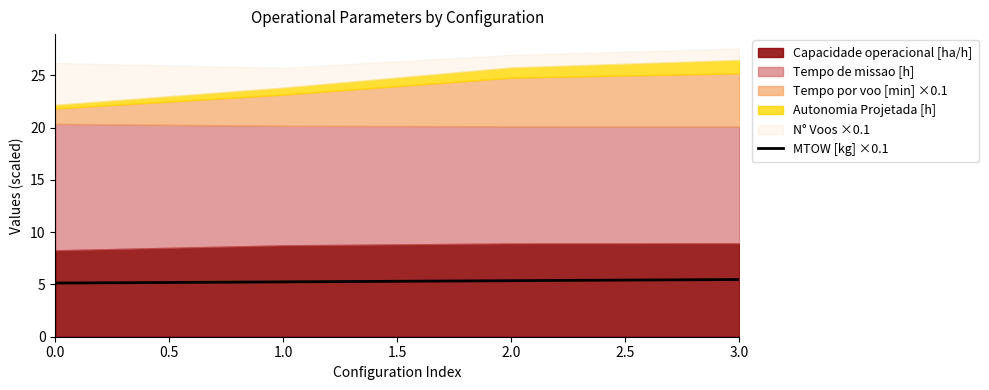

True or false: MTOW [kg] ×0.1 has more than 1 interior local peaks.

False